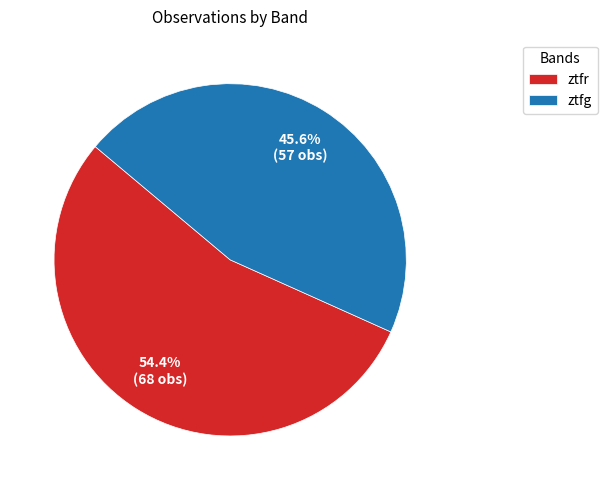

Count the number of slices in the pie.

2